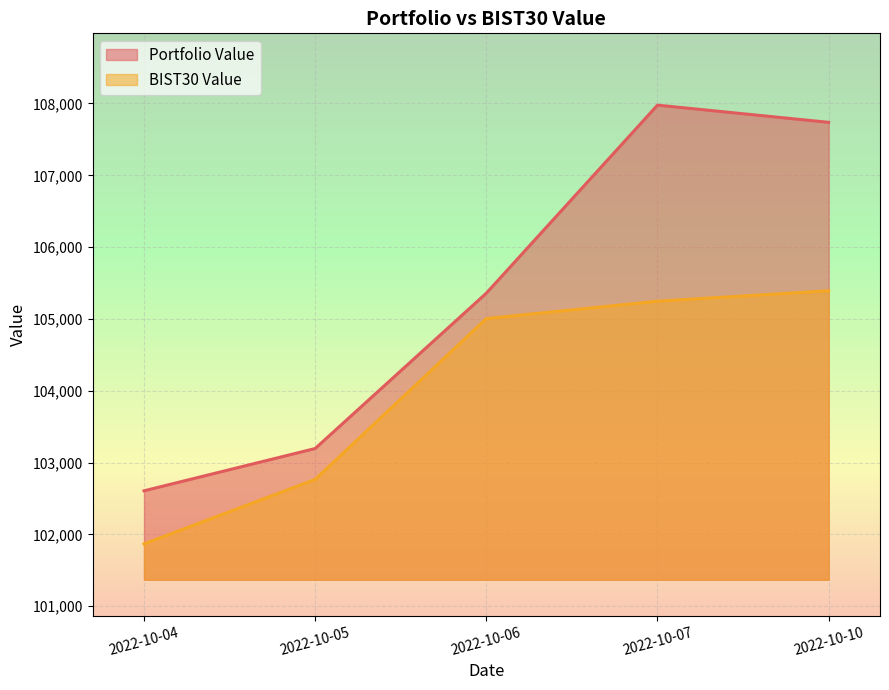

What is the value of the Portfolio Value point at the 5th from the left?

107737.7